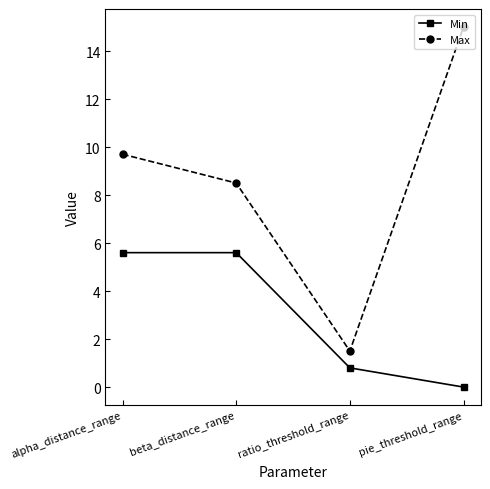

Reading right to left, list all the values displayed in this chart.

Min: pie_threshold_range=0.0	ratio_threshold_range=0.8	beta_distance_range=5.6	alpha_distance_range=5.6
Max: pie_threshold_range=15.0	ratio_threshold_range=1.5	beta_distance_range=8.5	alpha_distance_range=9.7